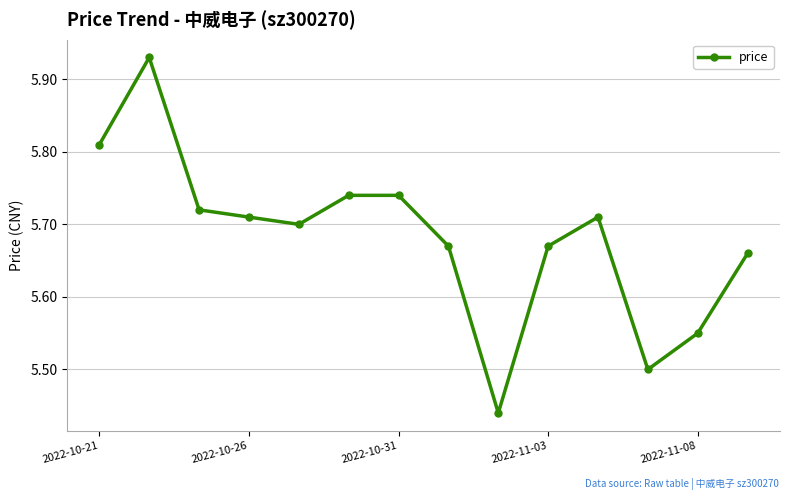

True or false: the data has more than 0 interior local peaks.

True